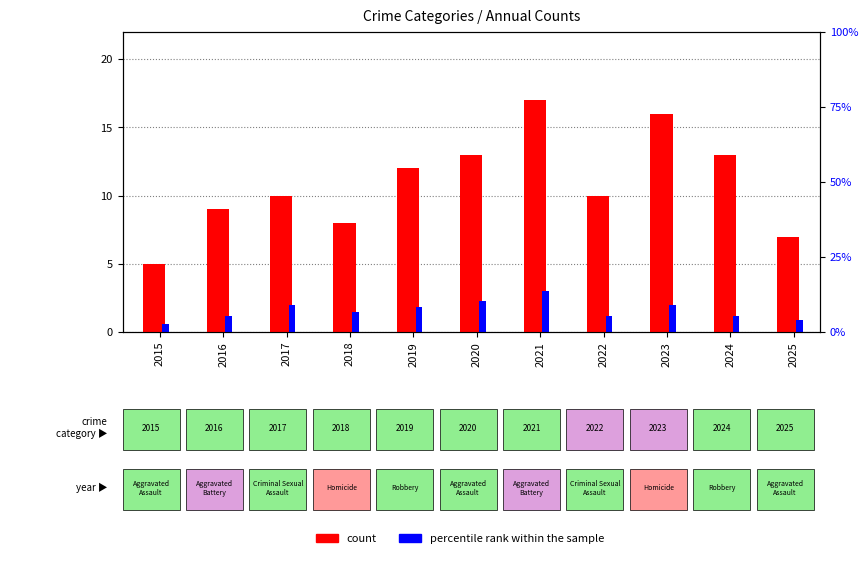

Reading right to left, what are all the values shown in this chart?

count: 7.0	13.0	16.0	10.0	17.0	13.0	12.0	8.0	10.0	9.0	5.0
percentile rank within the sample: 0.9	1.2	1.9	1.2	3.0	2.2	1.8	1.5	1.9	1.2	0.6